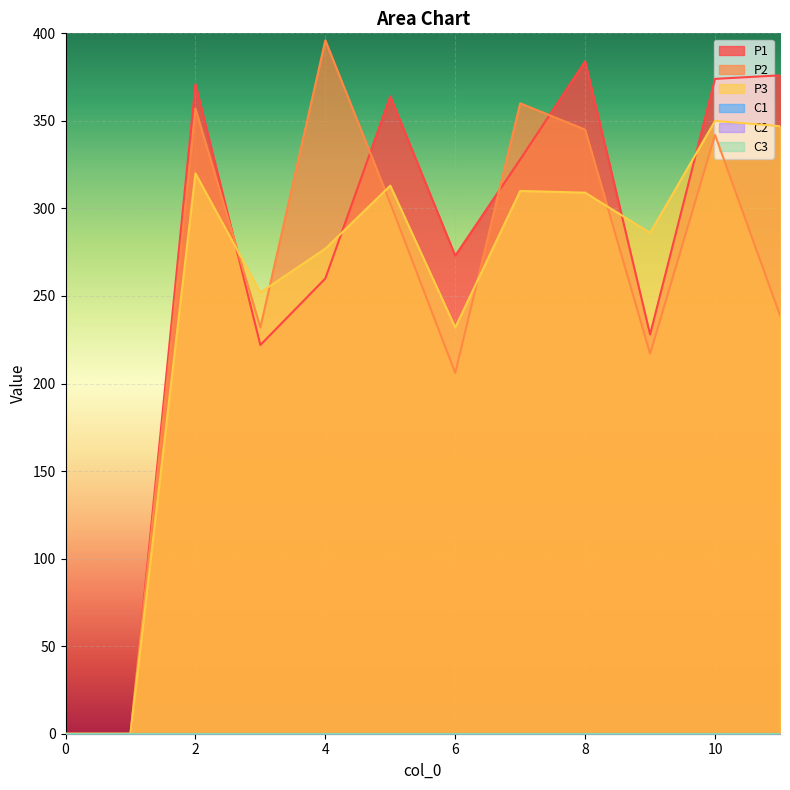

What is the sum of the P3 values at 5 and 4?

590